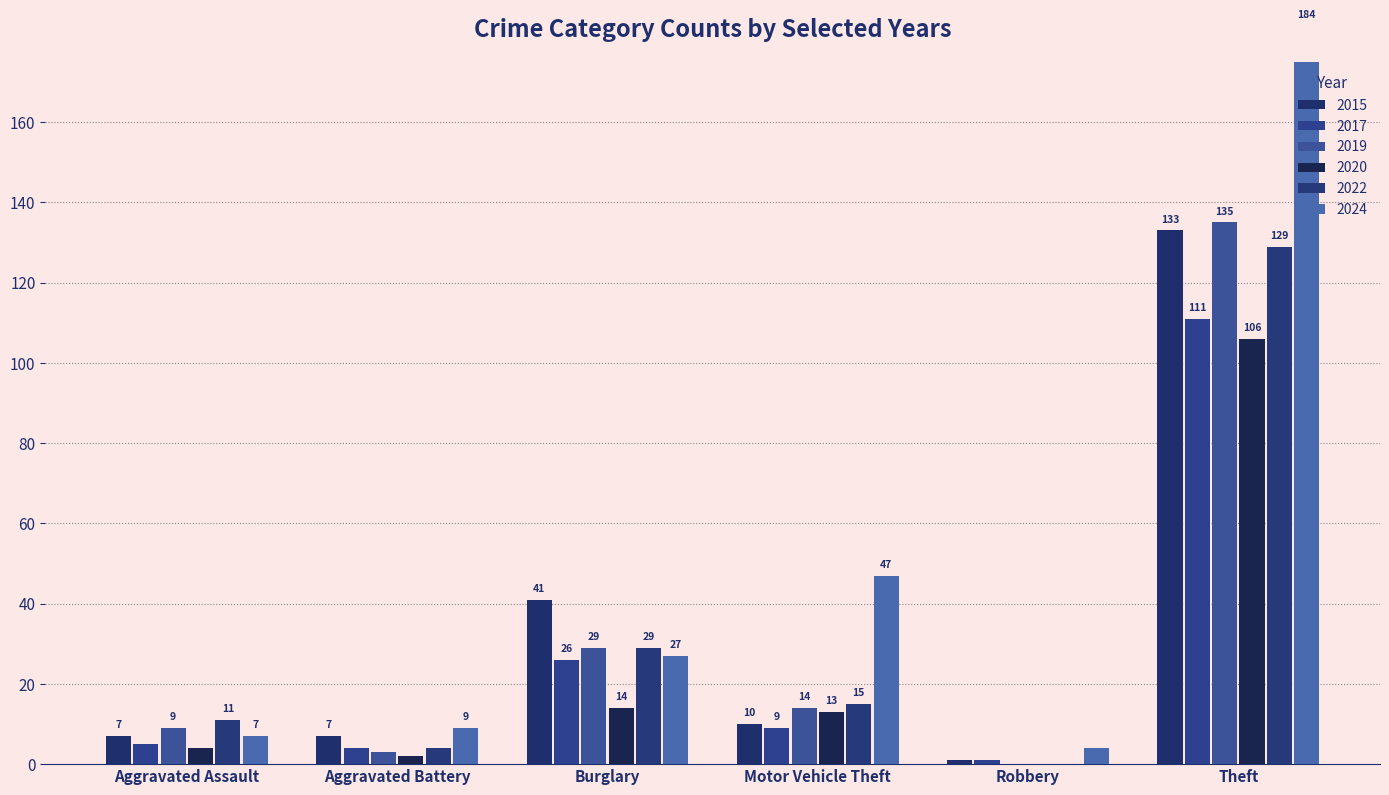

Does the chart contain stacked bars?

No